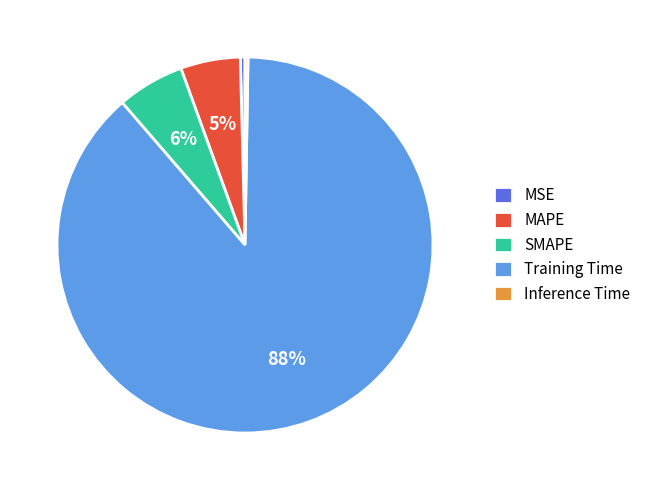

Is the sum of MAPE and Training Time greater than half?

Yes